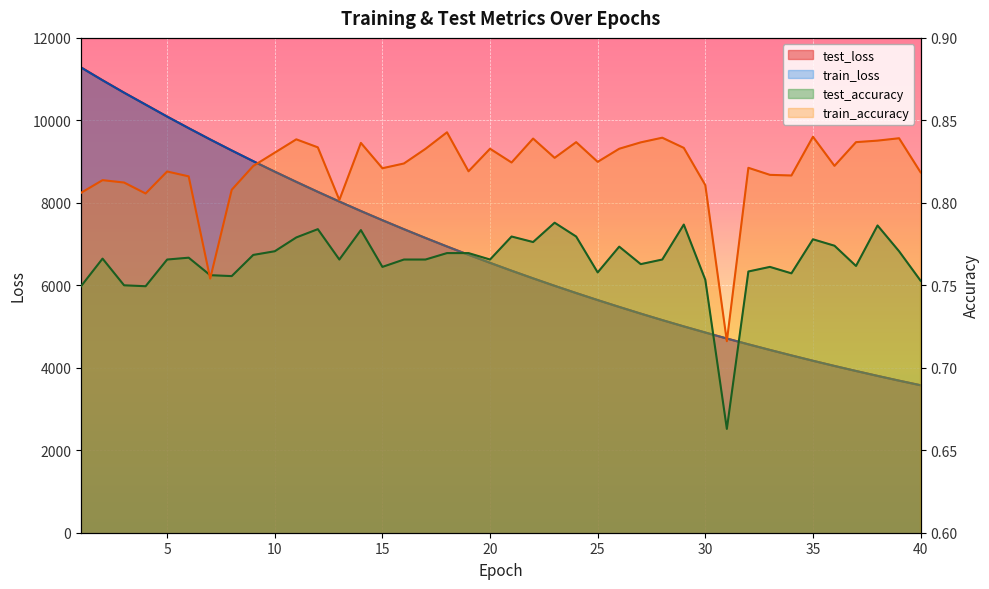

Which has a higher value, 3 or 26?

3